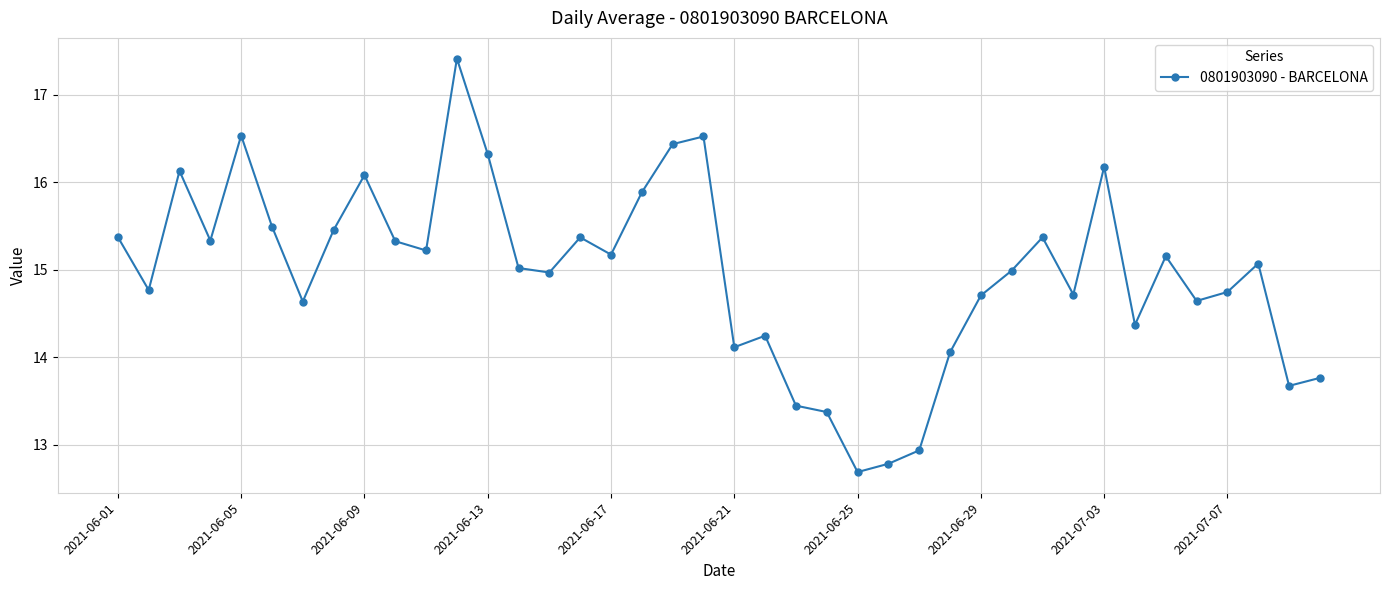

True or false: the data has more than 0 interior local peaks.

True